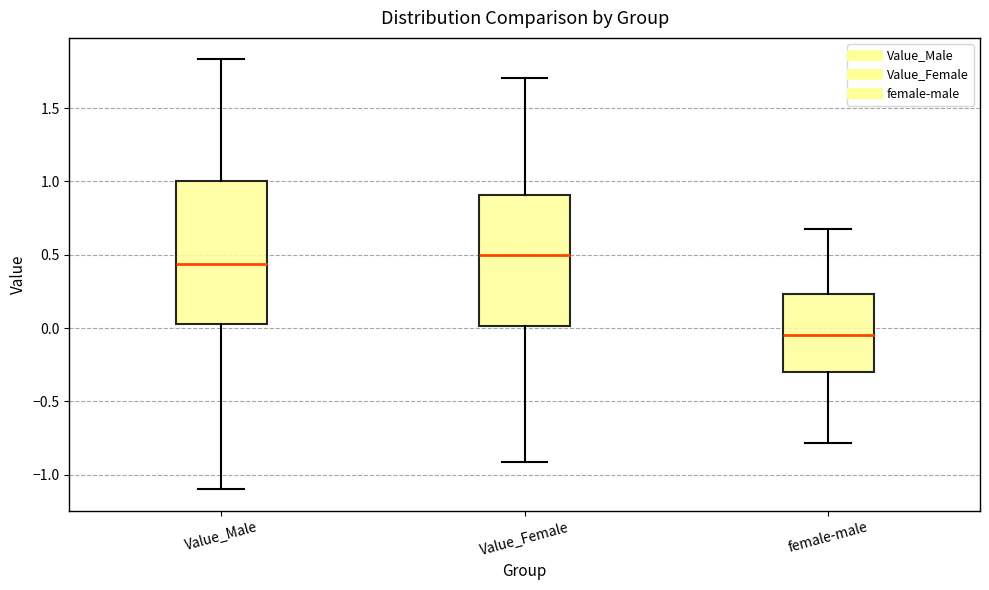

Where is the lower edge of the box for female-male on the y-axis? The values are not printed on the chart, so give them approximately, as read against the axis.

-0.30